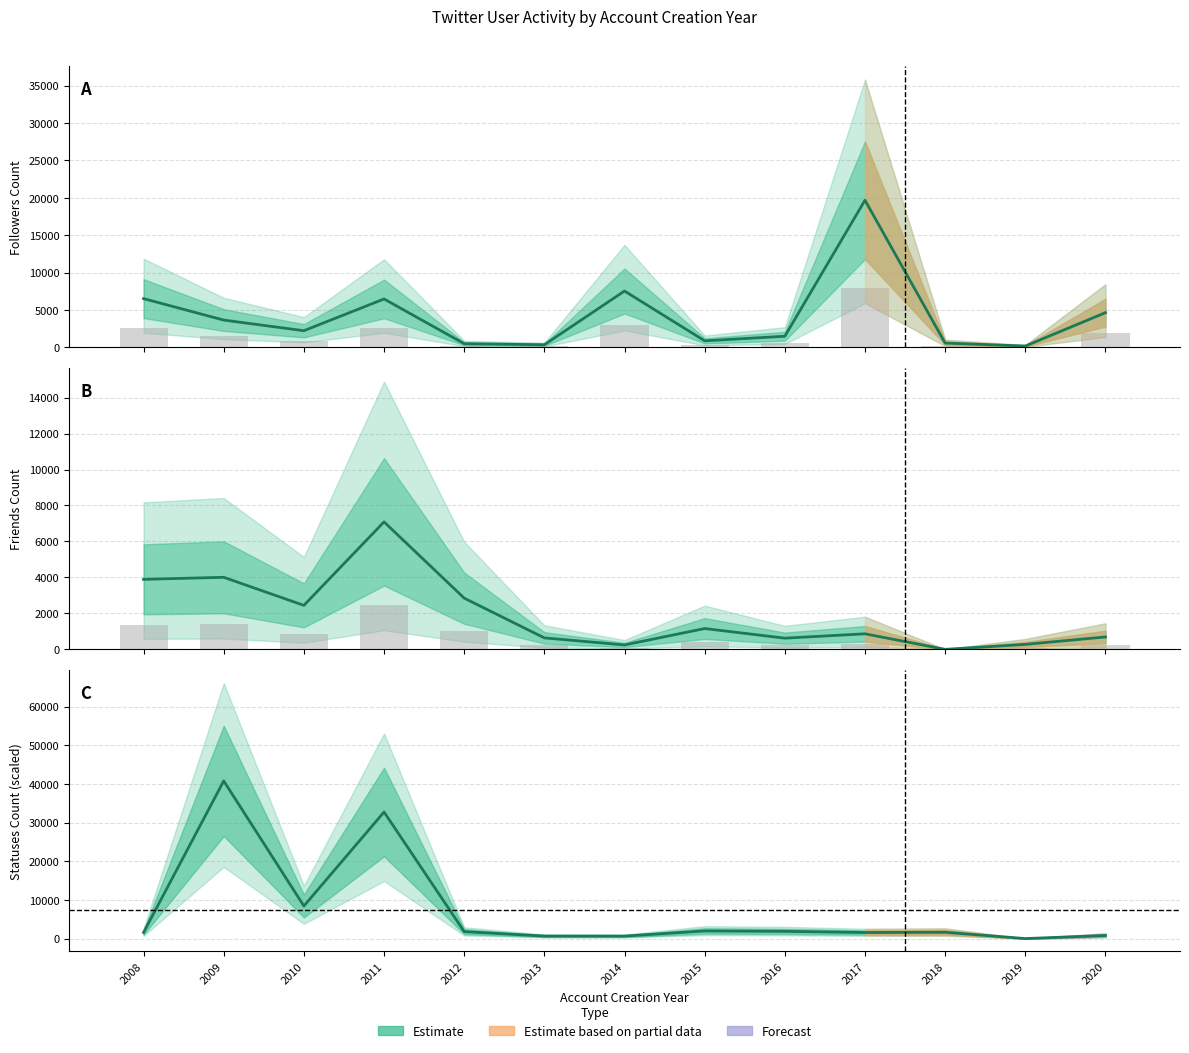

How many data points in friends_count are less than 865?

6